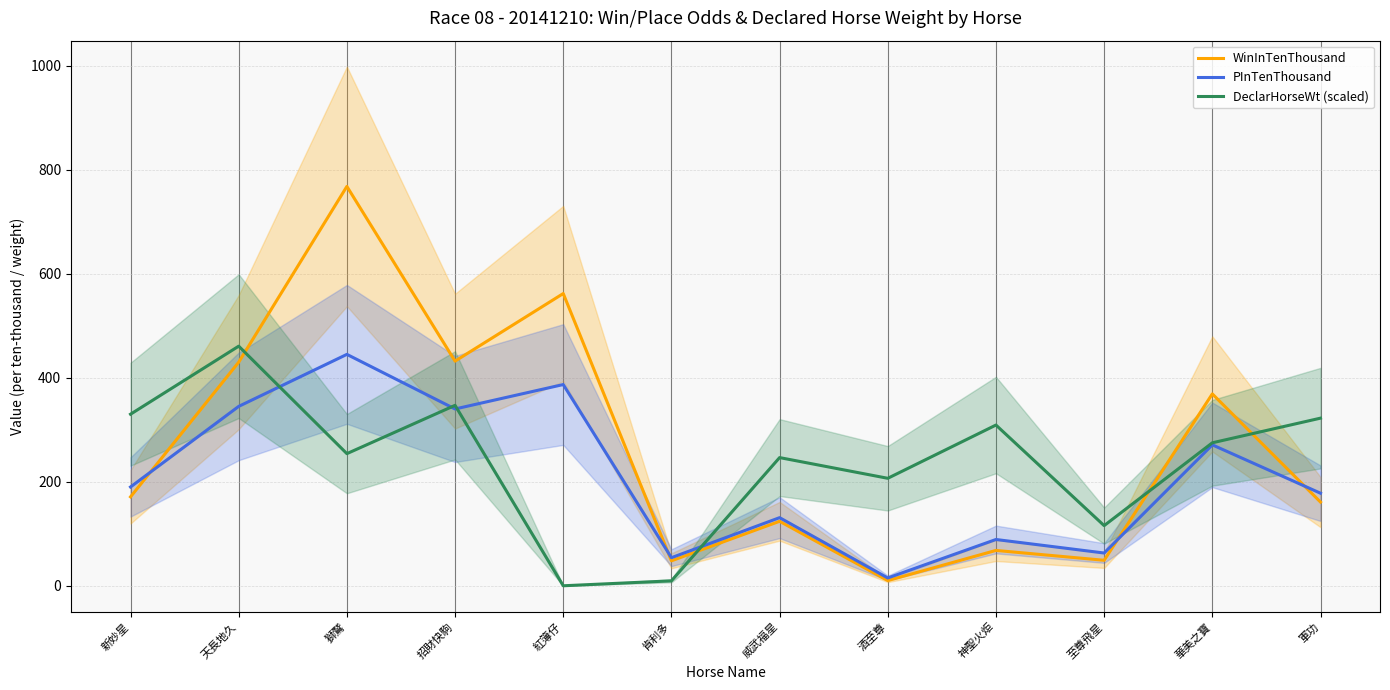

What is the maximum value for DeclarHorseWt (scaled)?

460.8